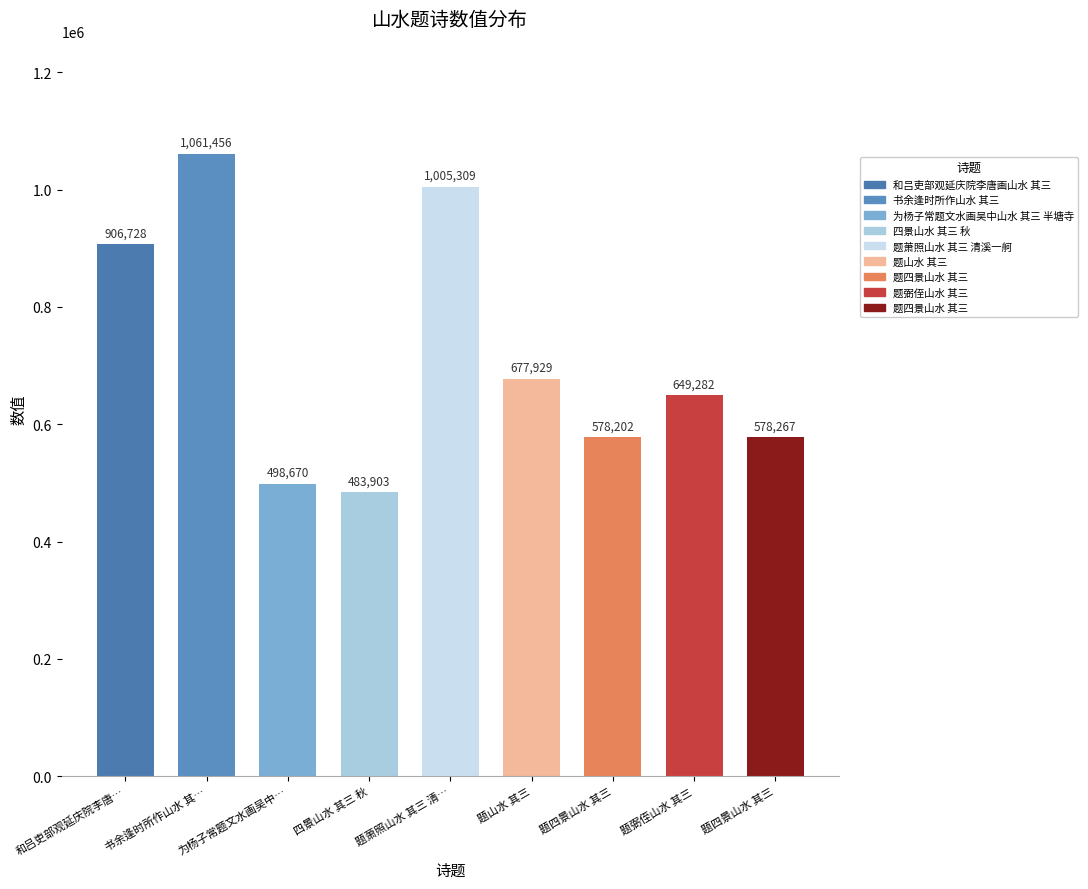

Are the bars horizontal?

No